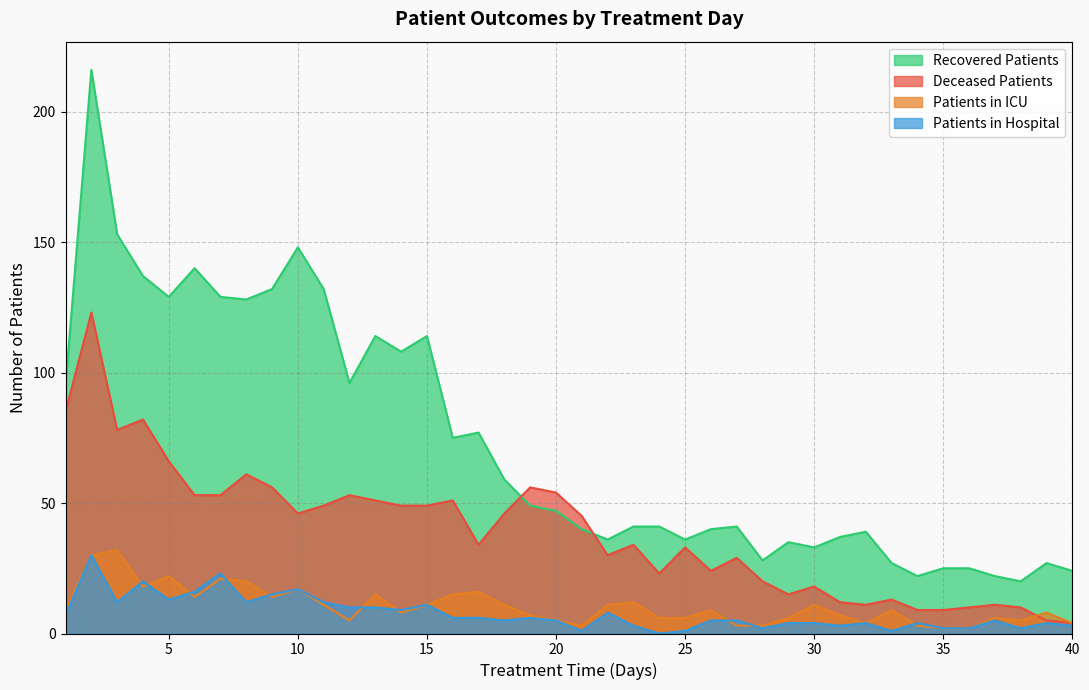

Between 20 and 38, which series saw the biggest shift?

deceased_patients